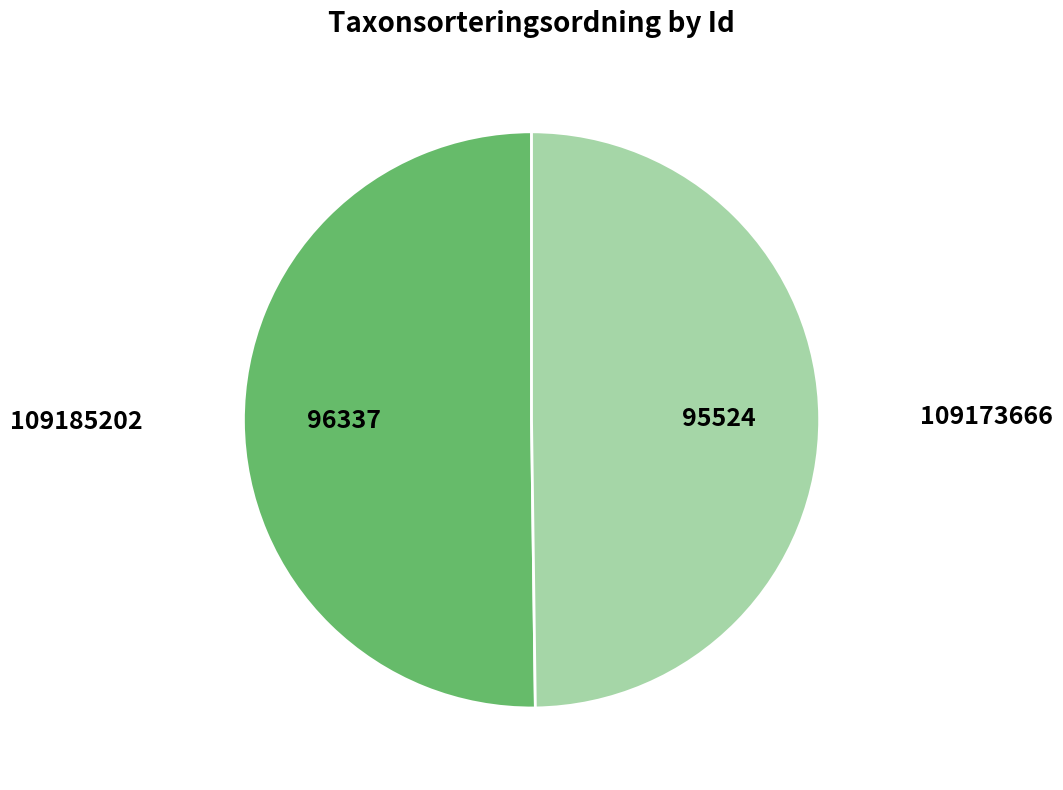

The 109173666 slice represents 63% of the pie. True or false?

False